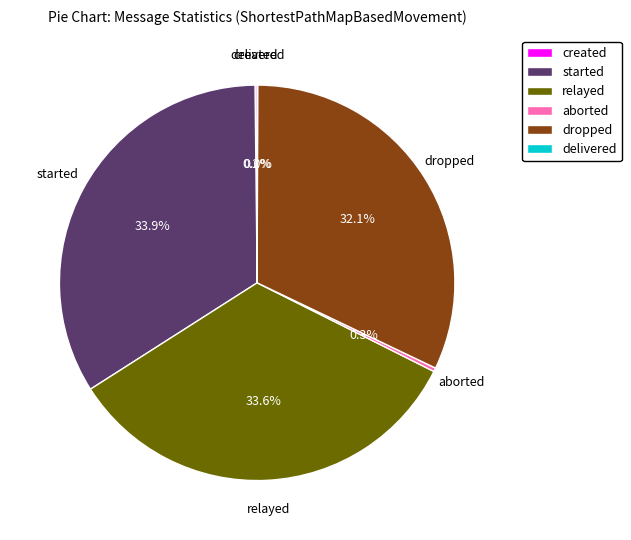

To the nearest percent, what is the difference between the aborted and relayed slice percentages?

33%